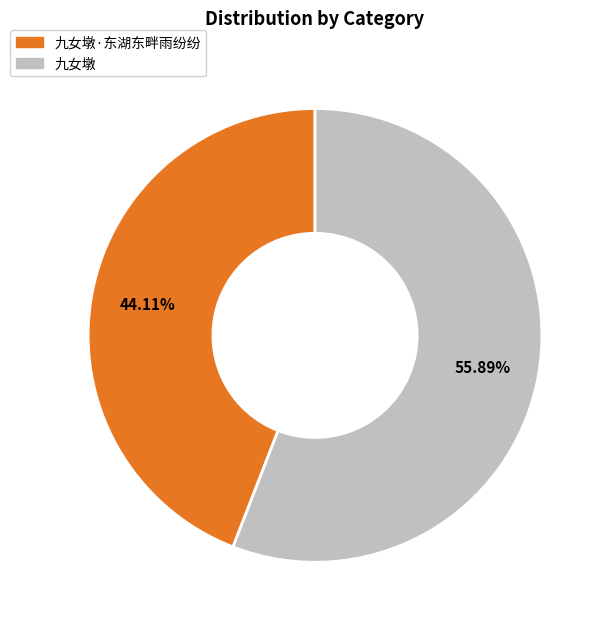

To the nearest percent, what is the difference between the largest and smallest slice percentages?

12%